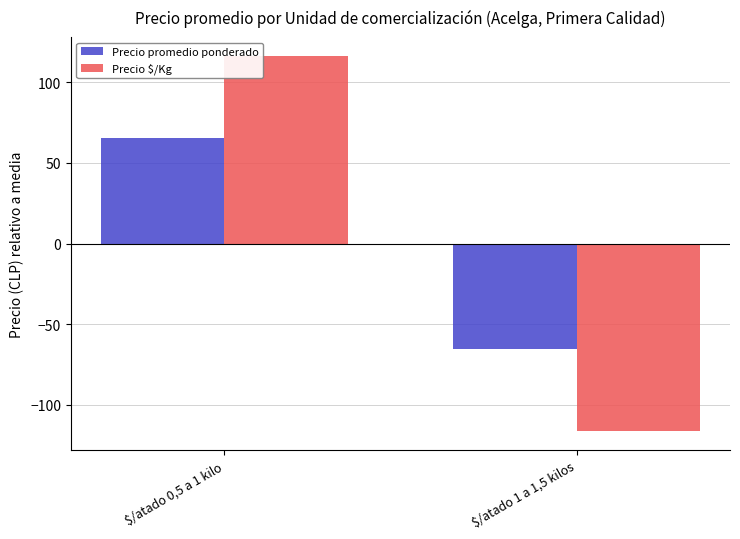

What is the total value across all series at $/atado 1 a 1,5 kilos?

-182.1